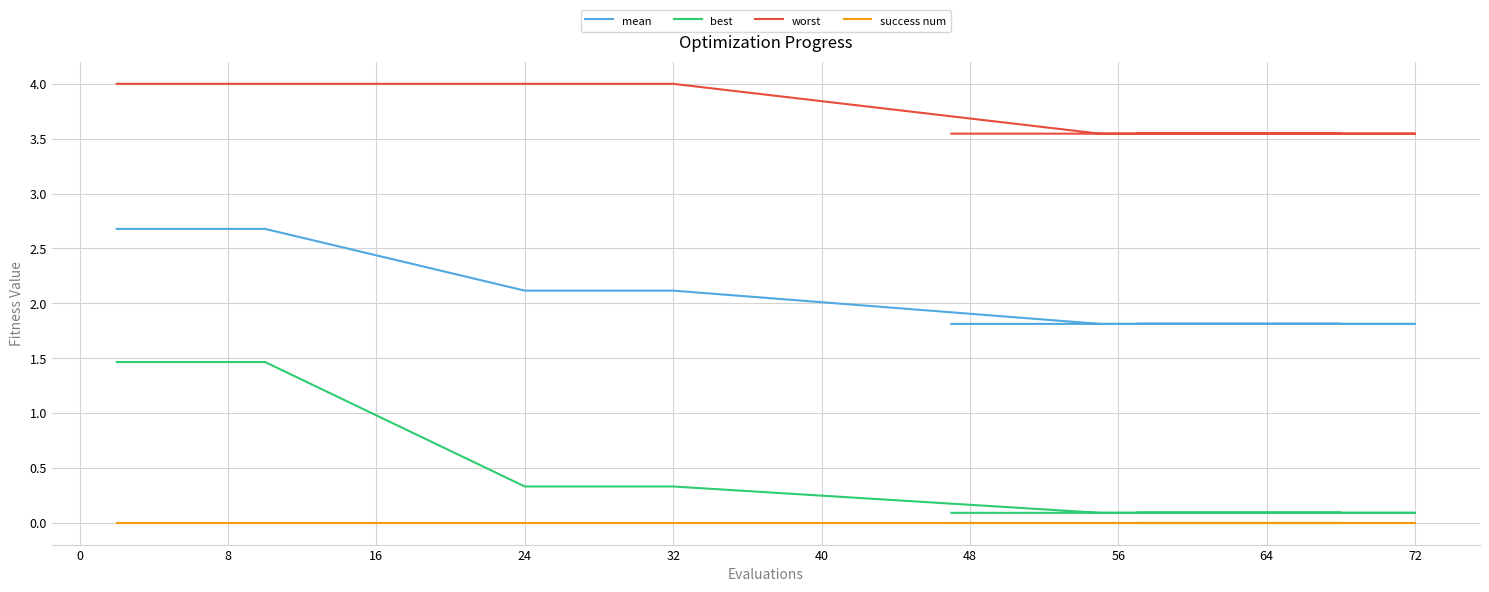

At how many categories does at least one series exceed 0?

20